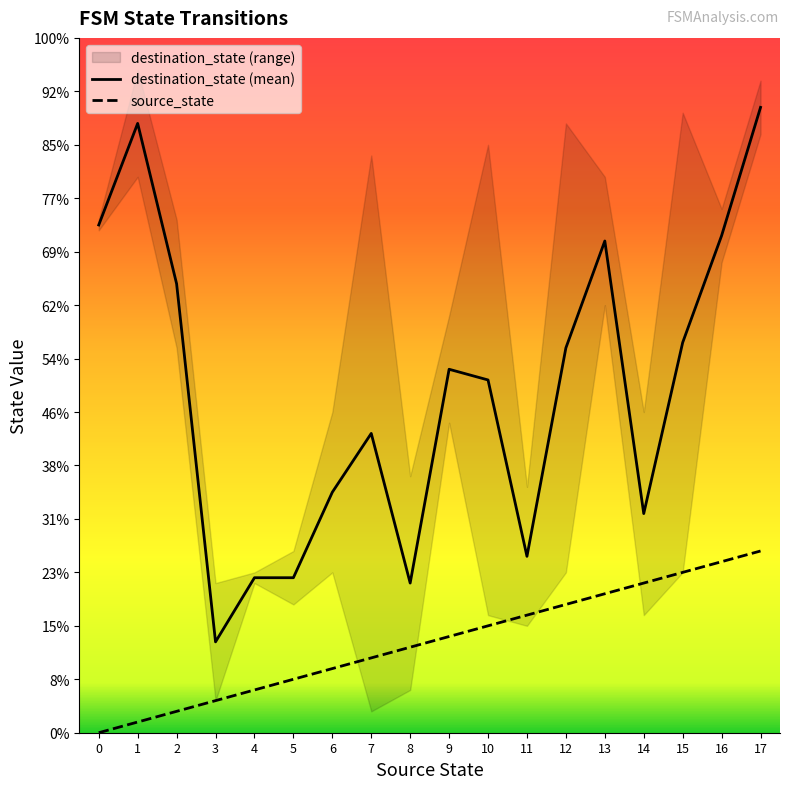

The source_state series shows 11.0 at 7. True or false?

False